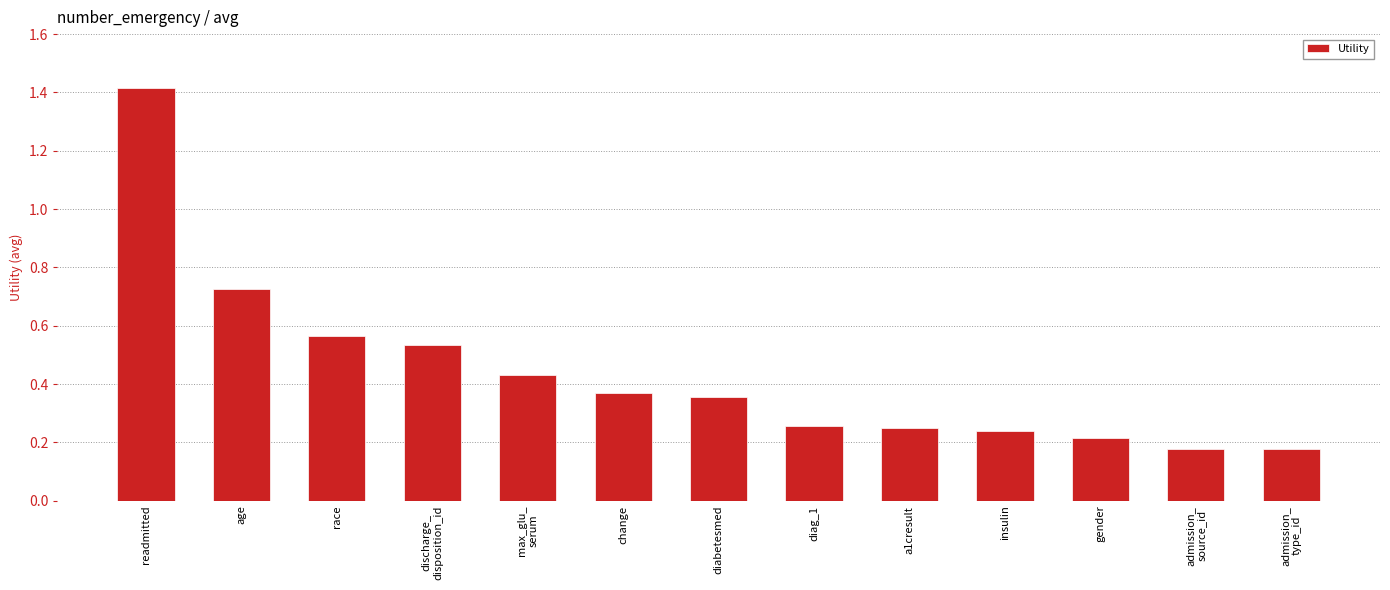

The value at insulin is 0.1. True or false?

False